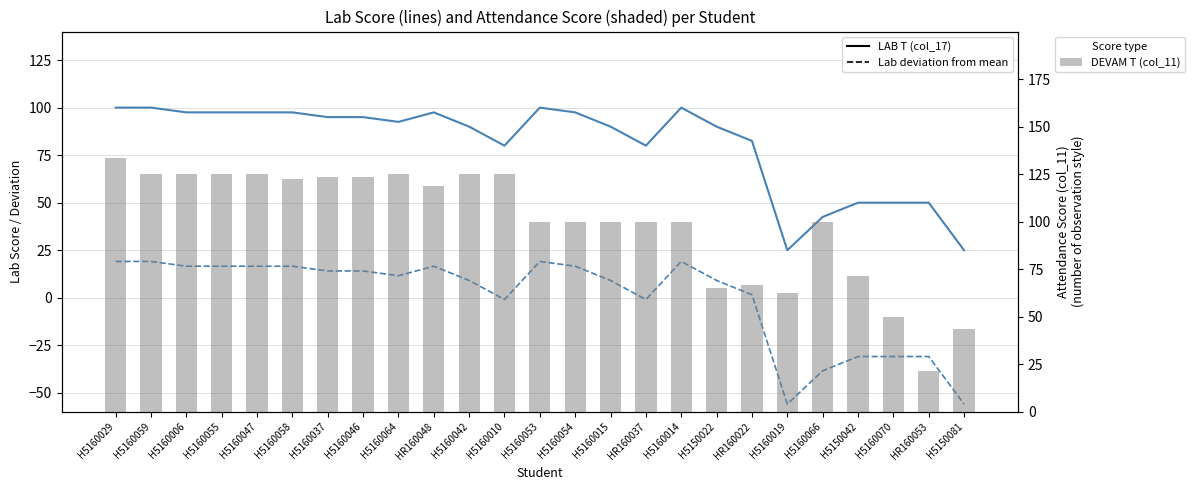

At which category is the sum across all series the highest?

H5160029